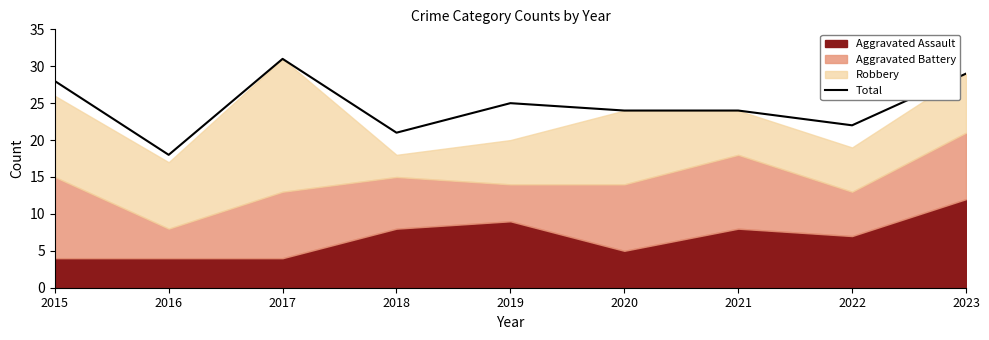

Rank the categories by value from highest to lowest.

2017, 2023, 2015, 2019, 2020, 2021, 2022, 2018, 2016